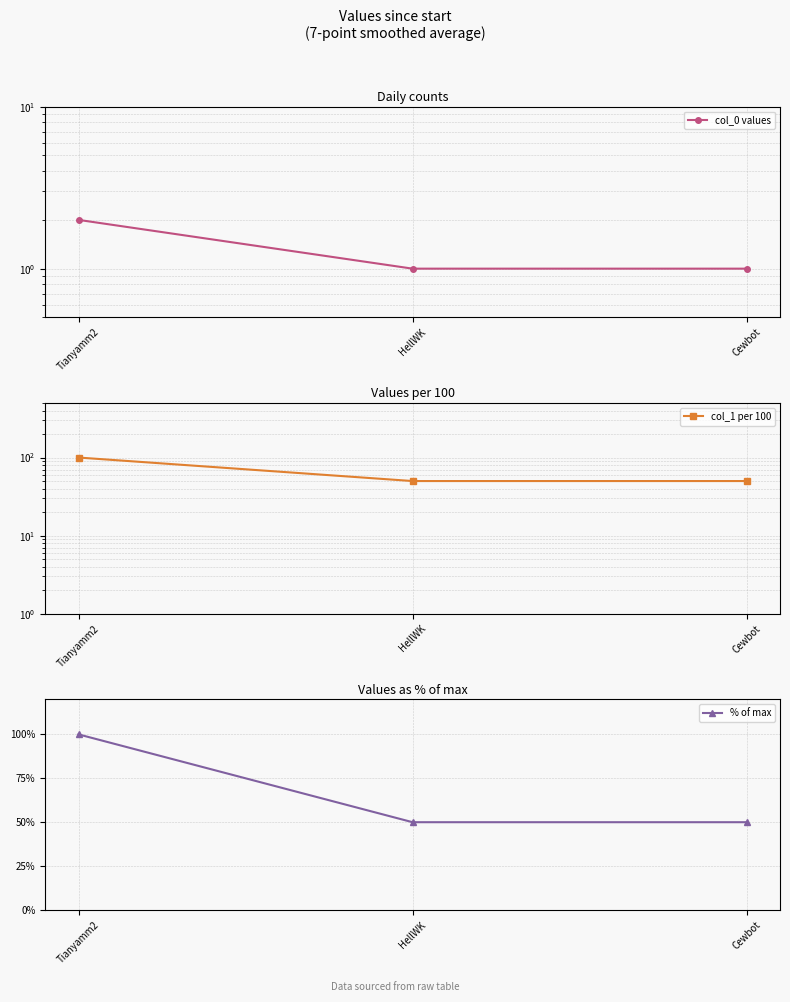

Which series has the largest total across all categories?

col_1 per 100